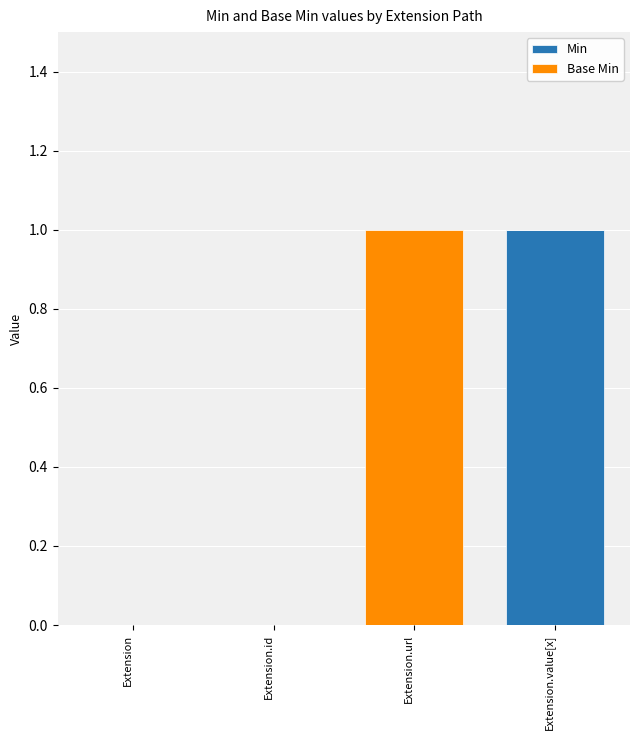

Reading left to right, what are the values for Min?

Extension=0	Extension.id=0	Extension.url=0	Extension.value[x]=1